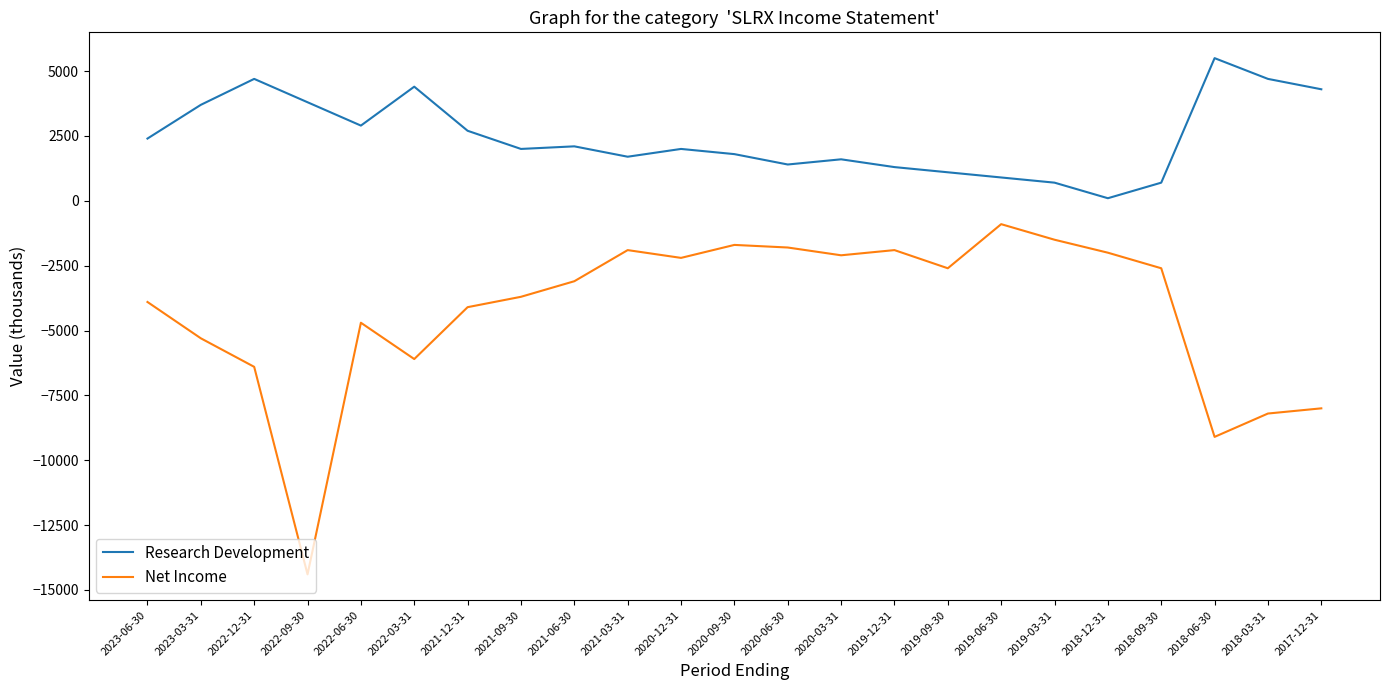

Is the value of Net Income at 2017-12-31 greater than the value of Research Development at 2023-03-31?

No